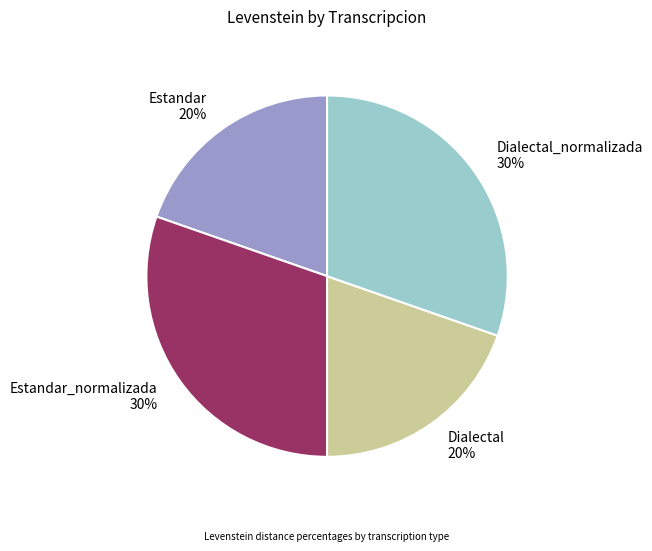

Is there a majority slice in this chart?

No